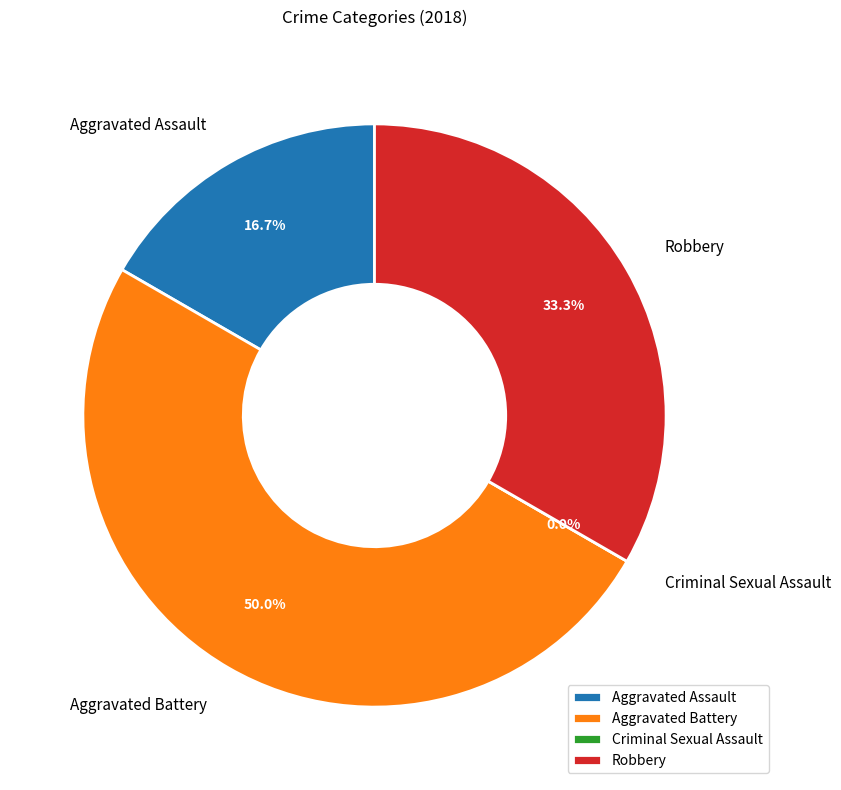

To the nearest percent, what percentage of the pie is Aggravated Assault?

17%